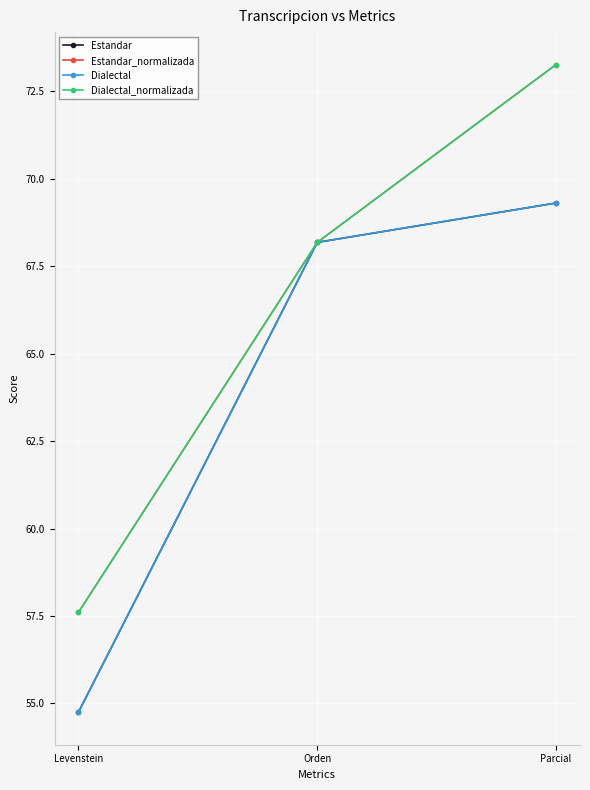

What is the difference between the highest and lowest values at Parcial?

4.0